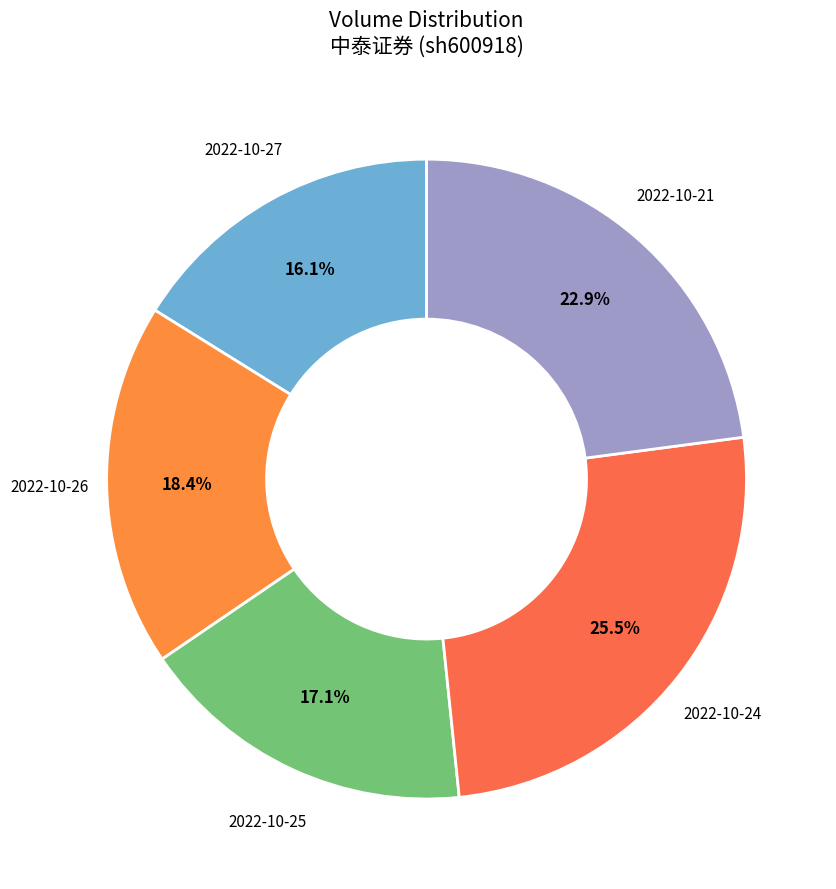

How many segments does this pie chart have?

5